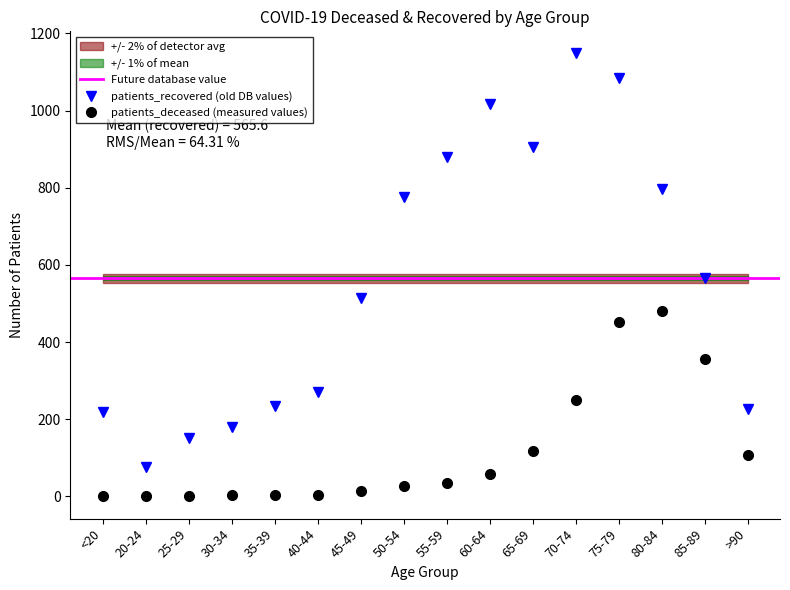

At which category does patients_recovered reach its first local peak?

60-64